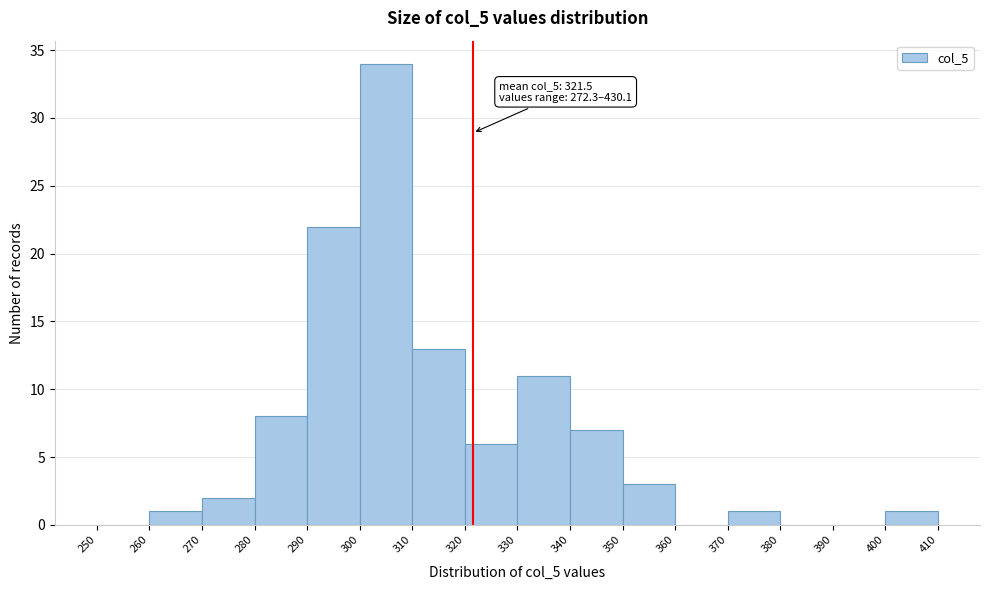

Over which range of the x-axis is the bar tallest?

300 to 310